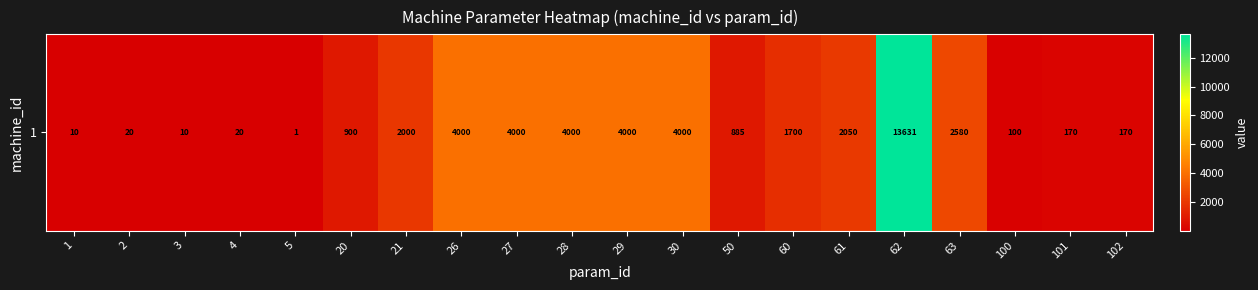

Which label corresponds to the largest value in the chart?

62